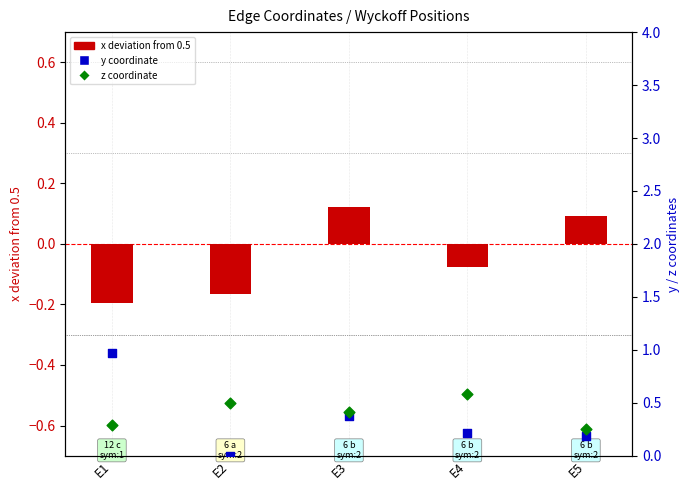

Which series has the widest spread of Y values?

y coordinate